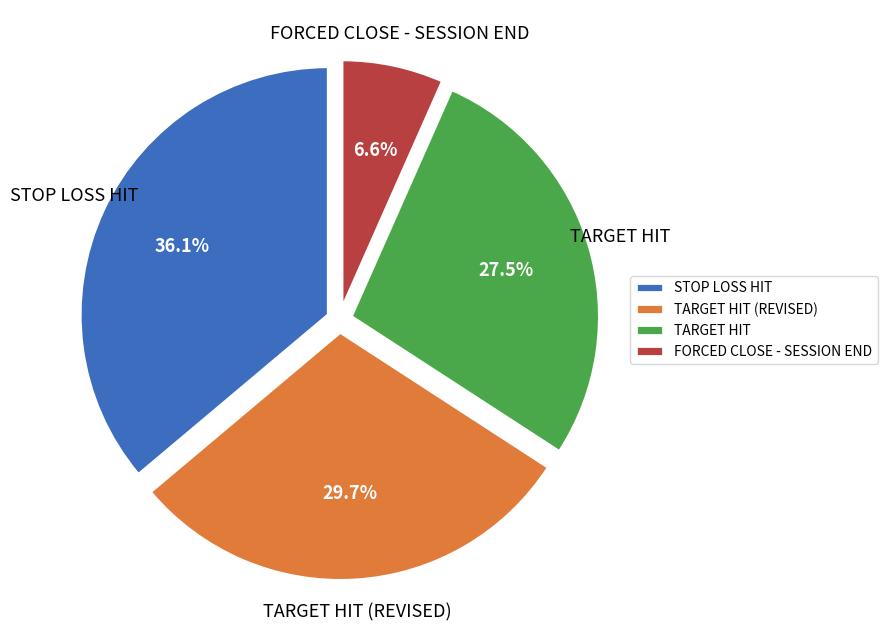

To the nearest percent, what is the average slice percentage?

25%